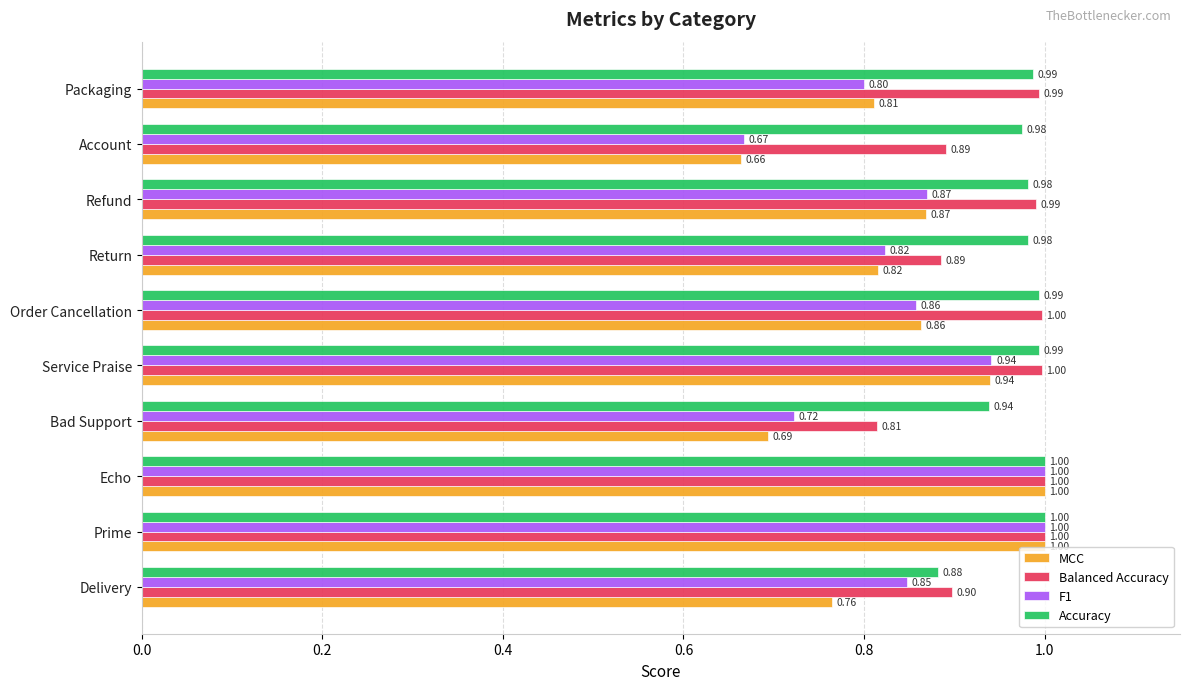

What is the difference between the maximum and minimum values in the Balanced Accuracy series?

0.2